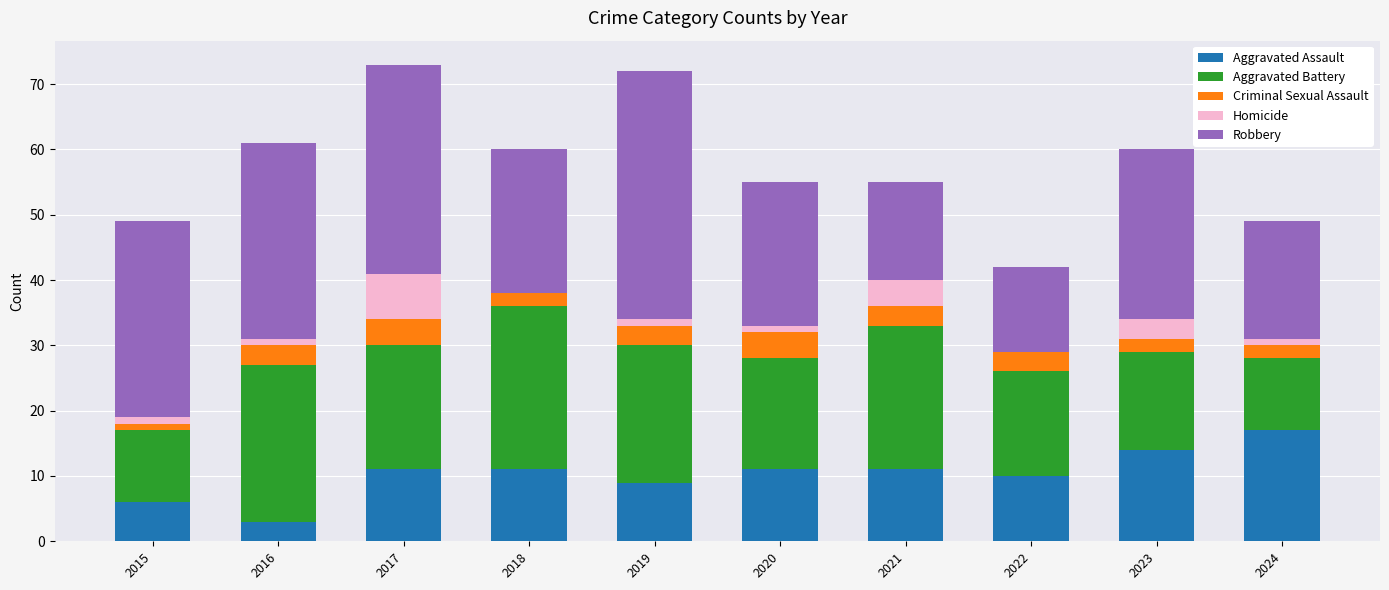

The value of Aggravated Assault at 2024 is 11. True or false?

False